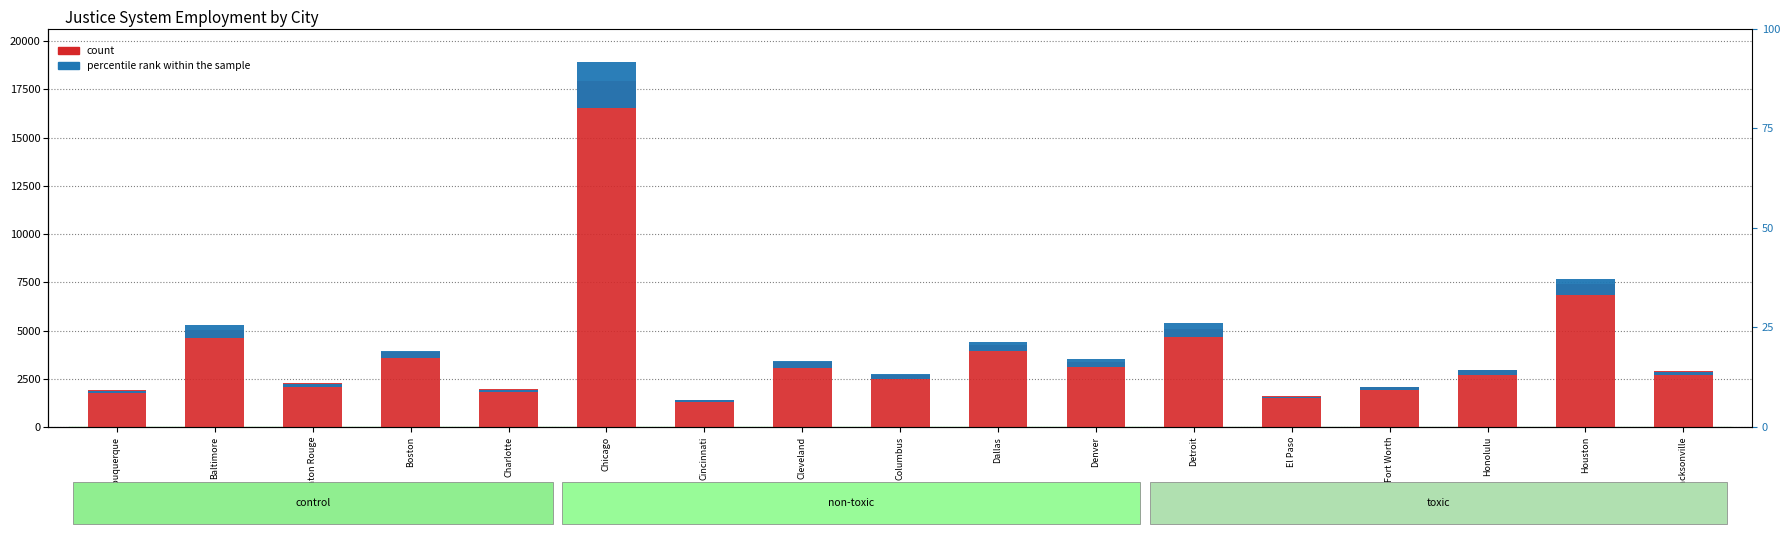

Count the number of categories in the chart.

17